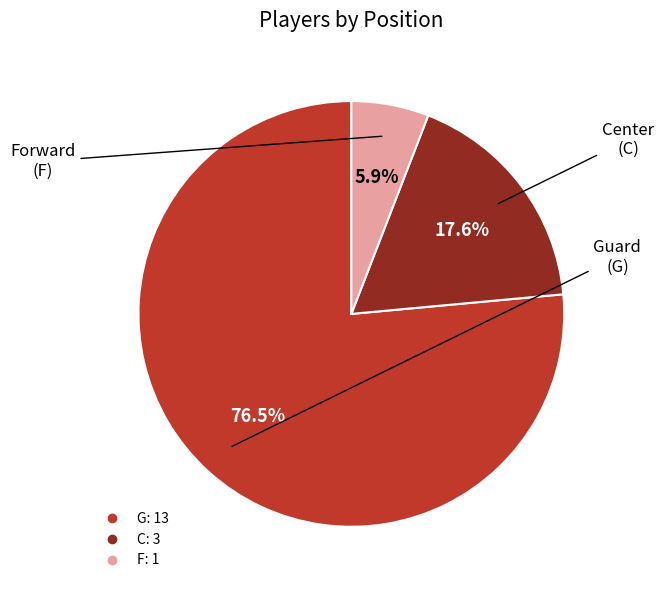

Count the number of slices in the pie.

3